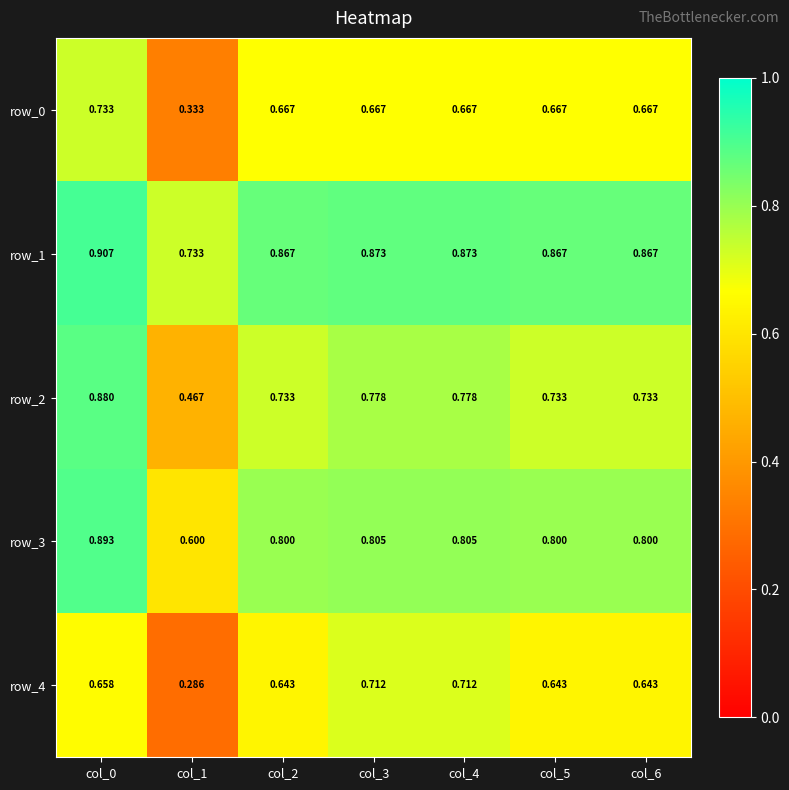

Is the value of row_2 at col_3 greater than the value of row_4 at col_4?

Yes